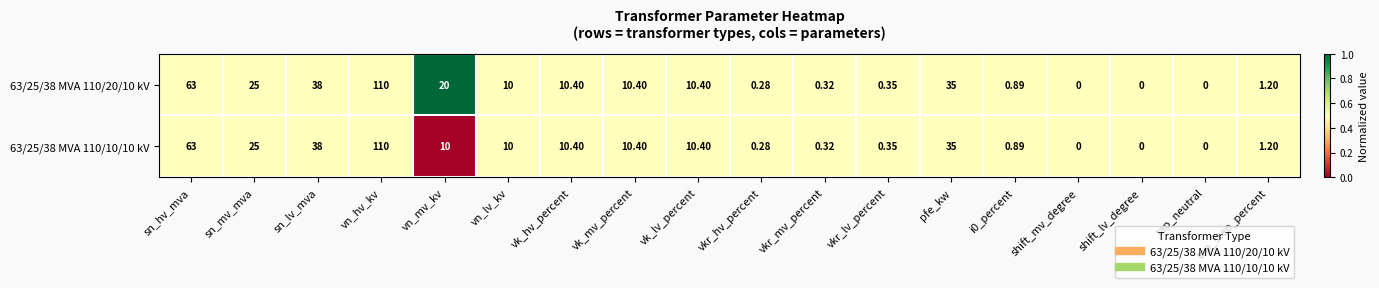

Where is 63/25/38 MVA 110/10/10 kV nearest to the value 55?

sn_hv_mva